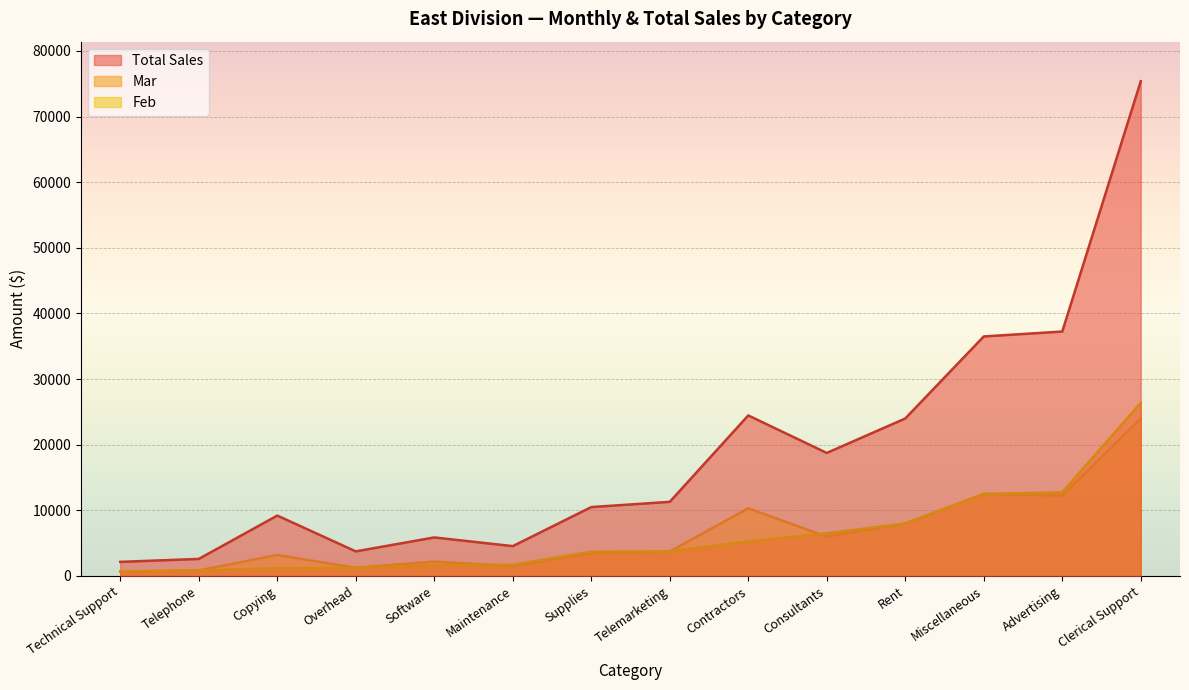

How many interior local valleys does the Total Sales series have?

3